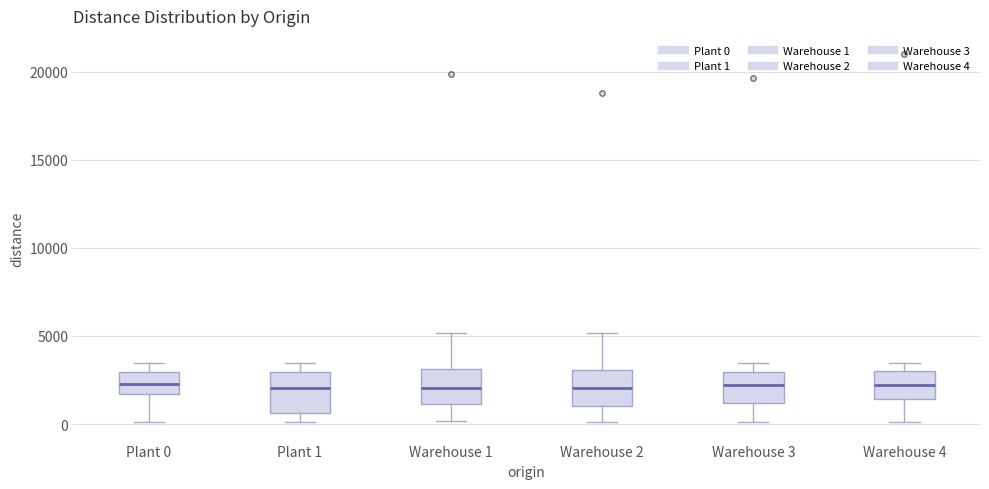

Reading left to right, read every box against the y-axis: the position of its median line, the range the box covers, and the ends of its whiskers. The values are not printed on the chart, so give them approximately, as read against the axis.

Plant 0: median 2500, box 1500 to 3000, whiskers 0 to 3500
Plant 1: median 2000, box 500 to 3000, whiskers 0 to 3500
Warehouse 1: median 2000, box 1000 to 3000, whiskers 0 to 5000
Warehouse 2: median 2000, box 1000 to 3000, whiskers 0 to 5000
Warehouse 3: median 2000, box 1000 to 3000, whiskers 0 to 3500
Warehouse 4: median 2000, box 1500 to 3000, whiskers 0 to 3500